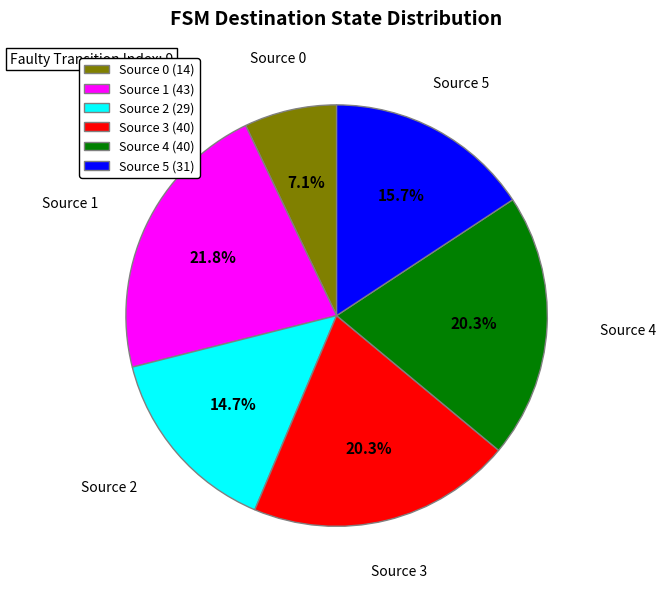

Combined, what portion of the pie is Source 4 and Source 5?

36.0%